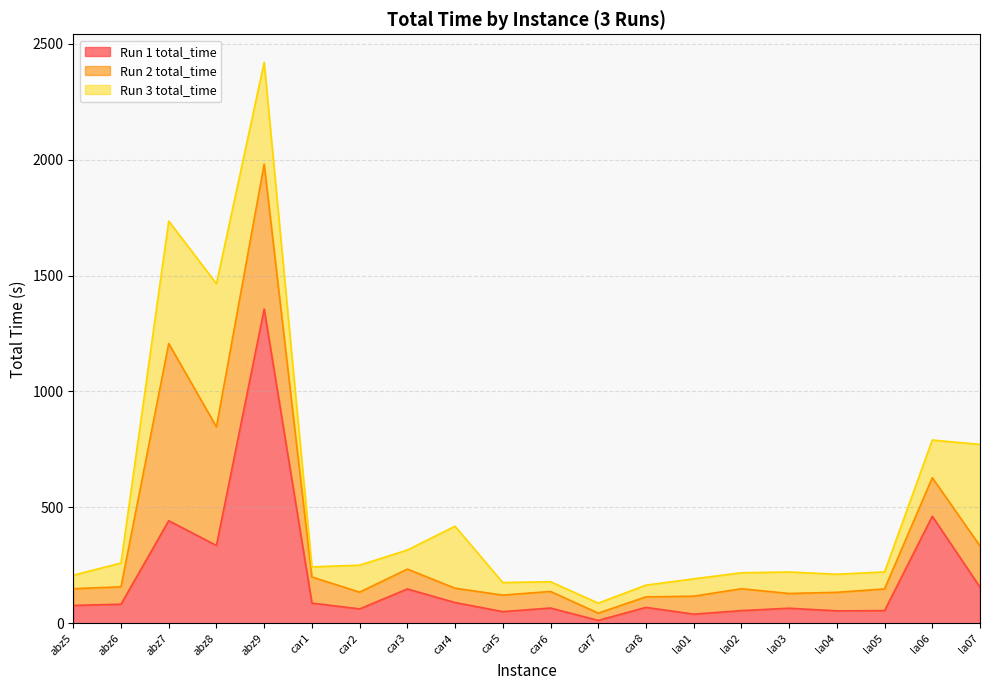

At which category is the sum across all series the highest?

abz9